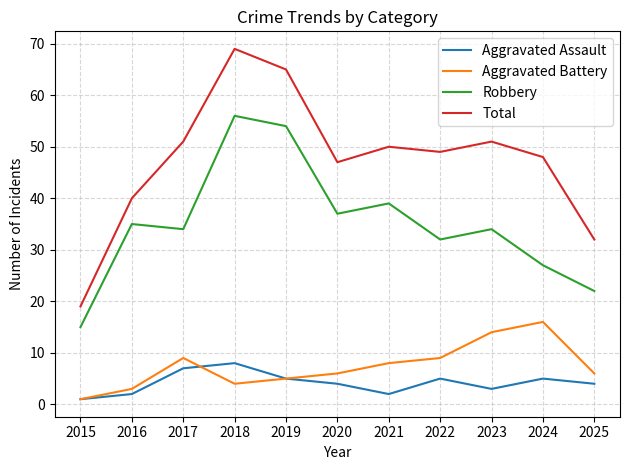

Read the Aggravated Battery value at 2018.

4